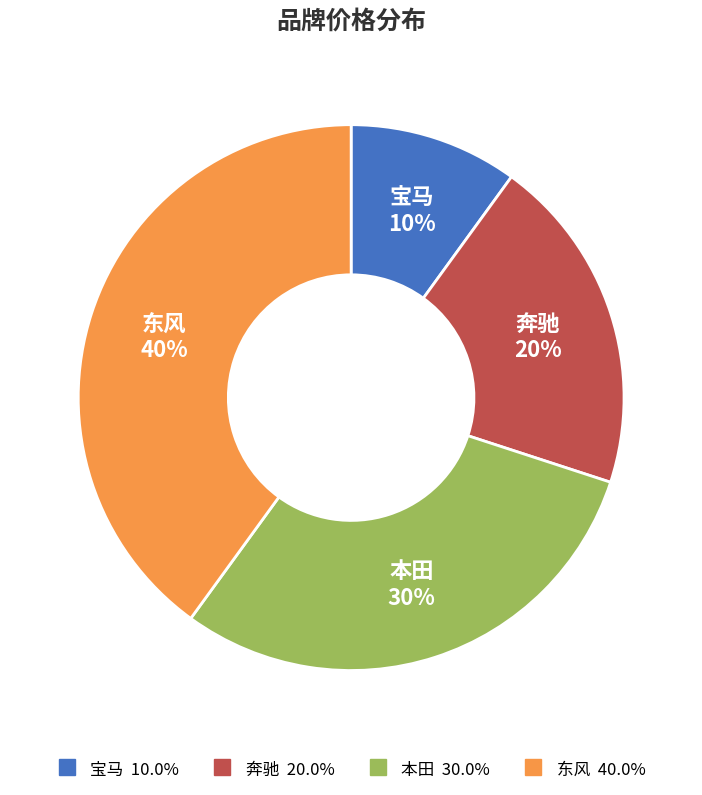

Which slice is the largest?

东风